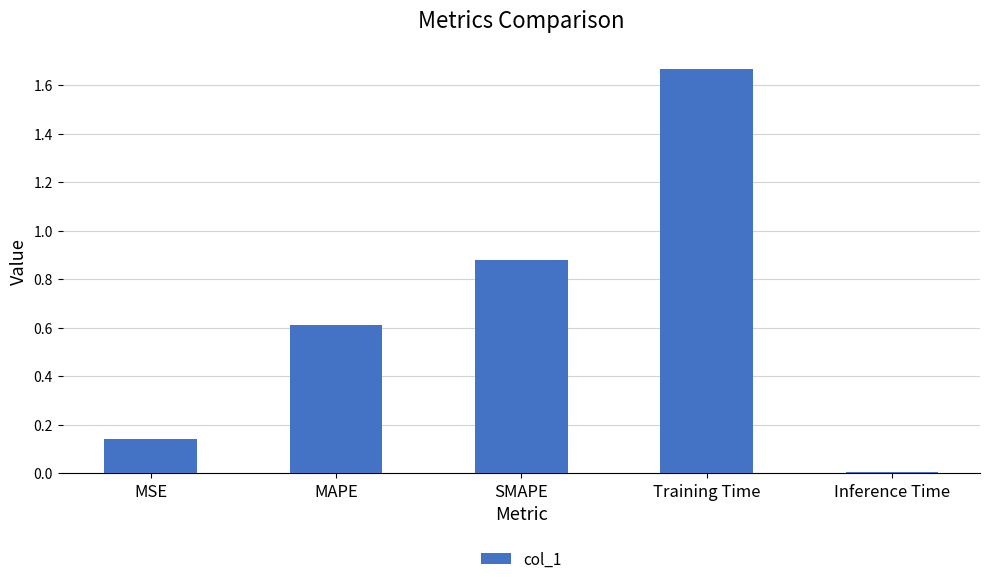

What is the sum of all values?

3.3